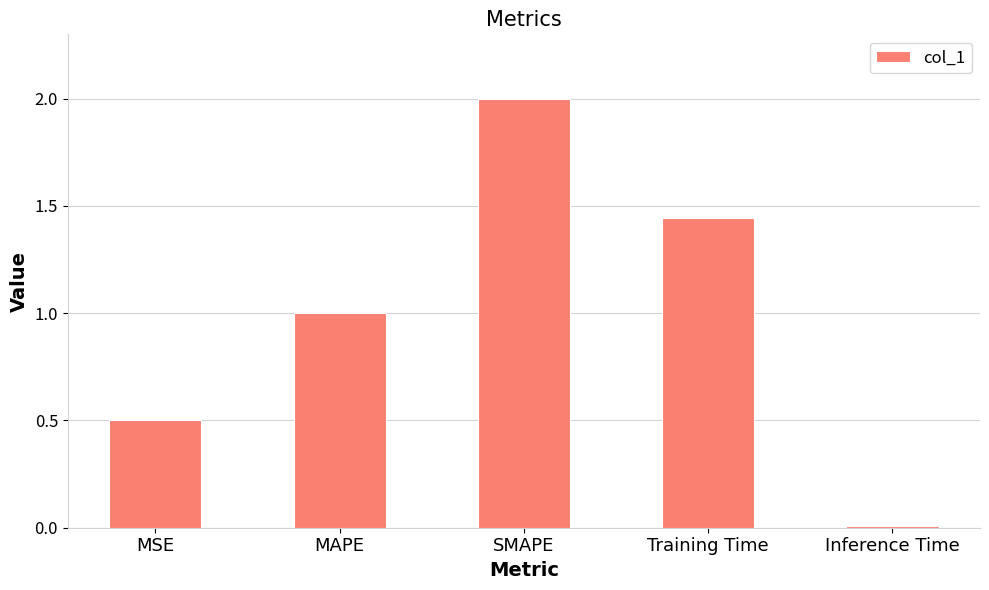

What is the average value?

1.0